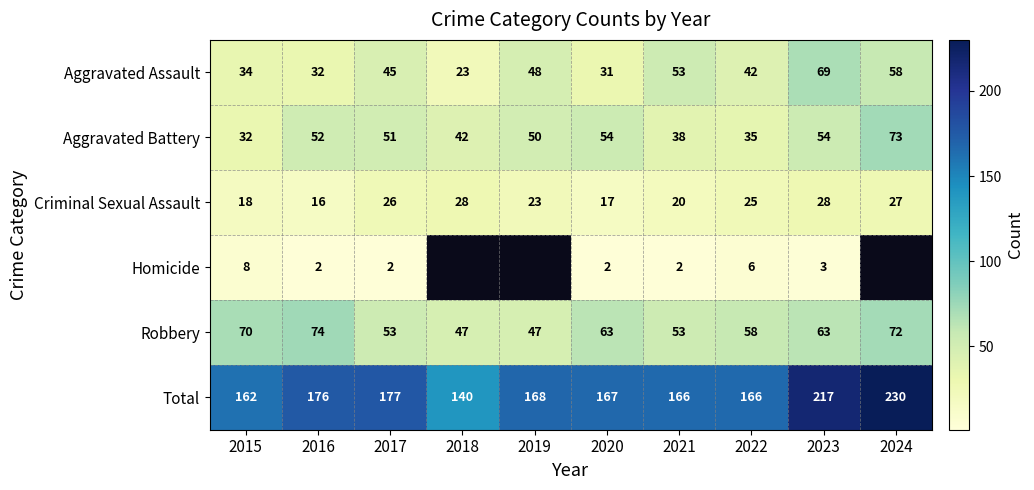

What is the sum of all Total values?

1769